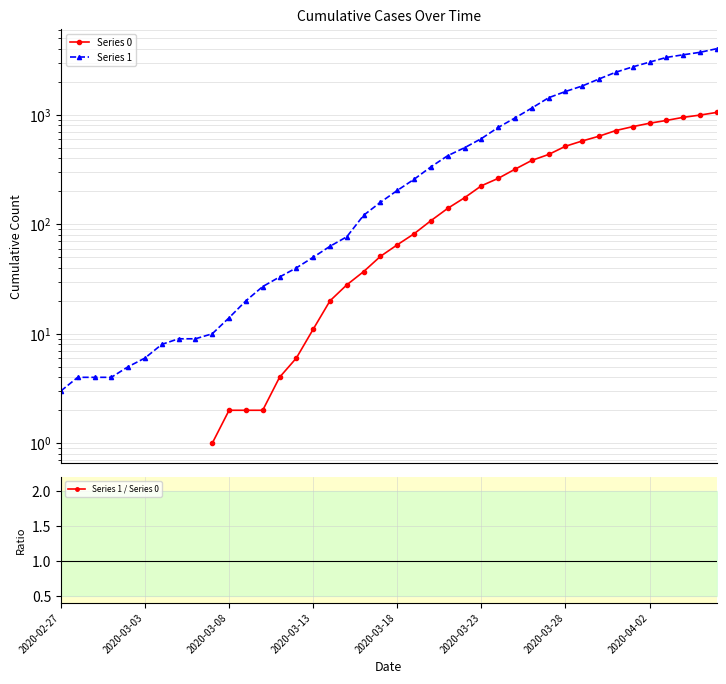

How many data points in Series 1 / Series 0 are less than 3?

5